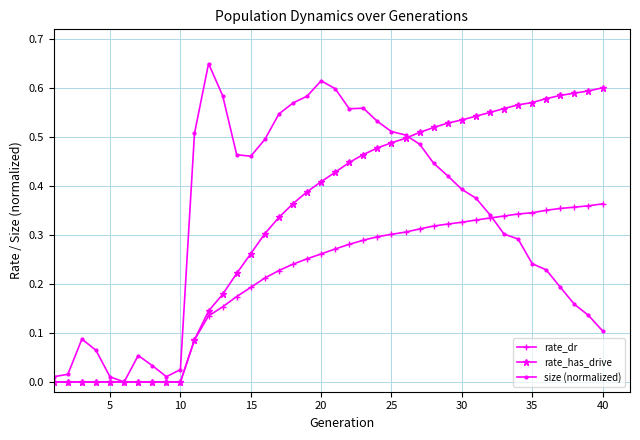

What are all the series names shown in the legend?

rate_dr, rate_has_drive, size (normalized)